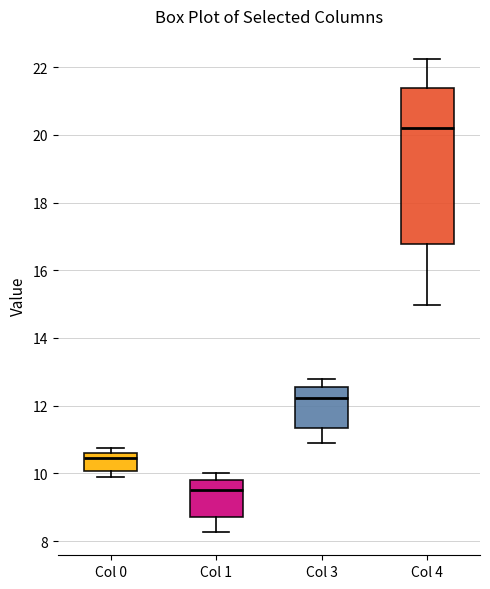

Reading left to right, transcribe this box plot: for each box, give where its median line is, the range the box spans, and where its two whiskers end, as read against the y-axis. The values are not printed on the chart, so give them approximately, as read against the axis.

Col 0: median 10.4, box 10.0 to 10.6, whiskers 9.8 to 10.8
Col 1: median 9.6, box 8.6 to 9.8, whiskers 8.2 to 10.0
Col 3: median 12.2, box 11.4 to 12.6, whiskers 10.8 to 12.8
Col 4: median 20.2, box 16.8 to 21.4, whiskers 15.0 to 22.2